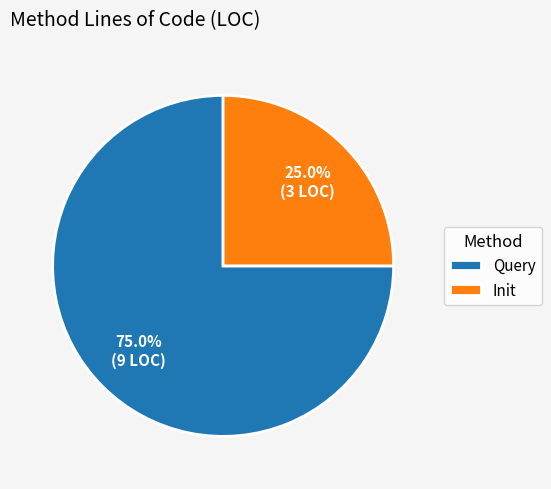

The Query slice represents 86% of the pie. True or false?

False